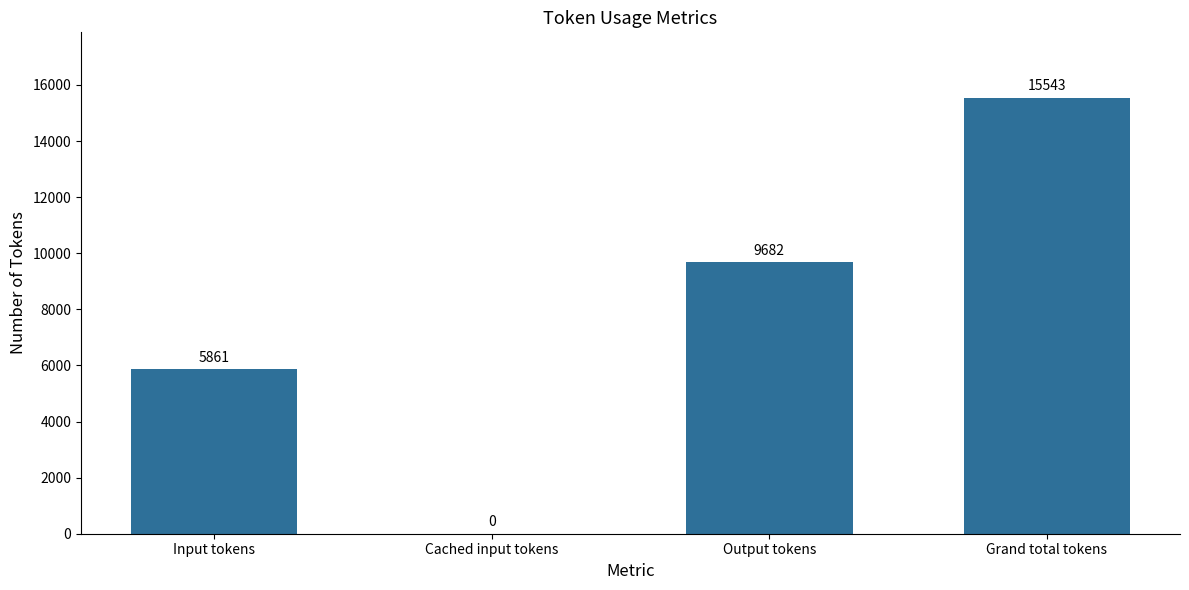

At which category does the chart reach its peak across all series?

Grand total tokens